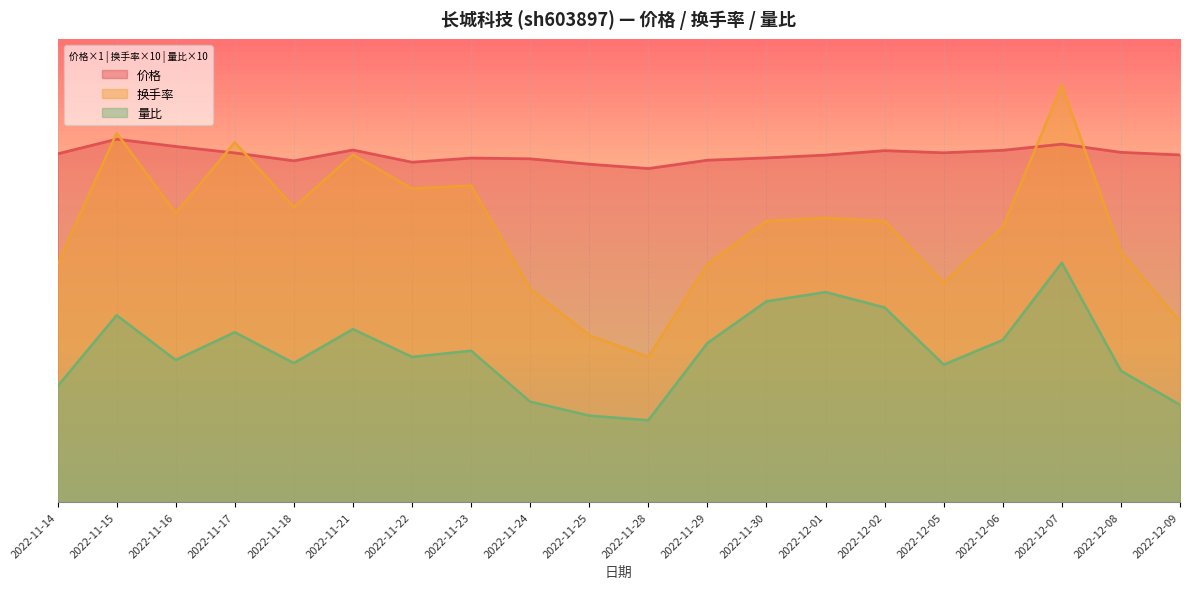

What position from the left is 2022-11-16?

3